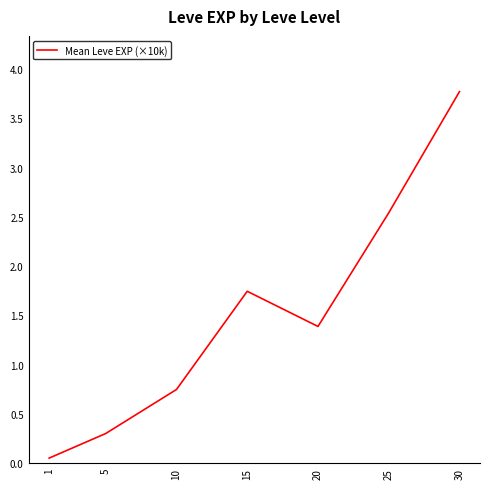

Which has a higher value, 20 or 5?

20